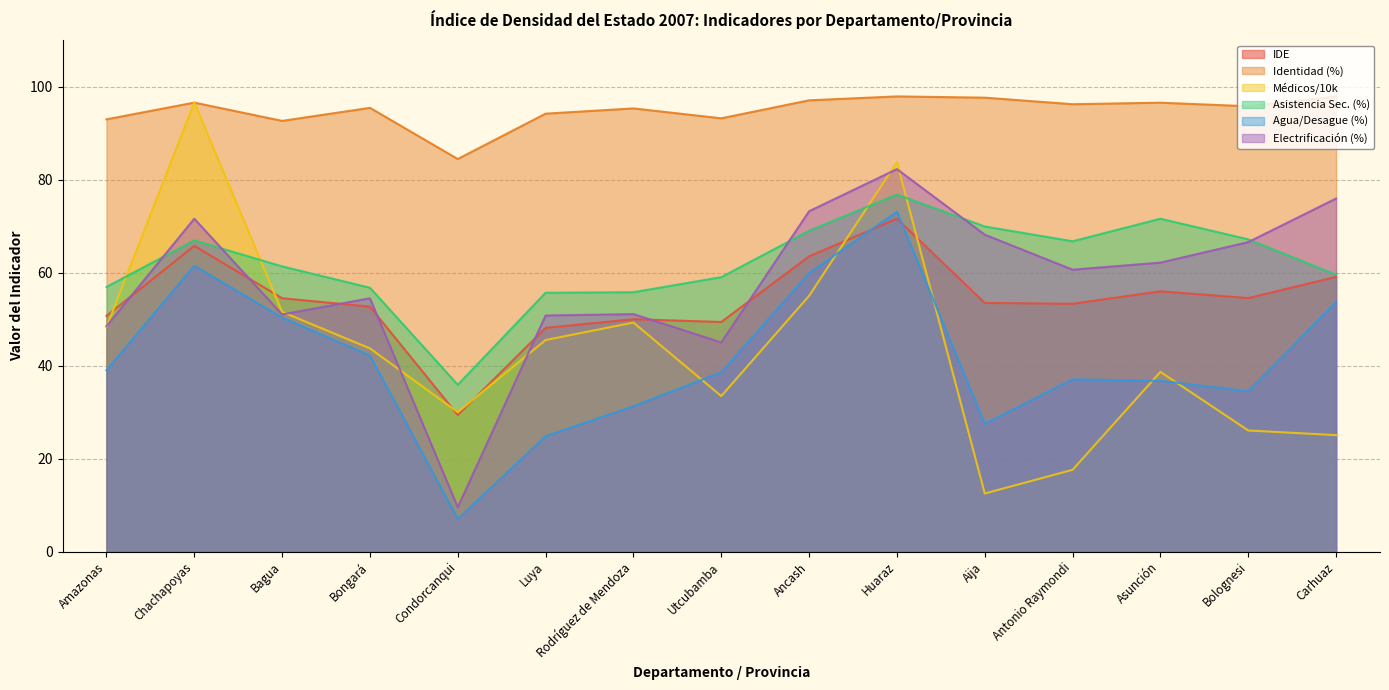

What is the smallest value displayed?

7.0